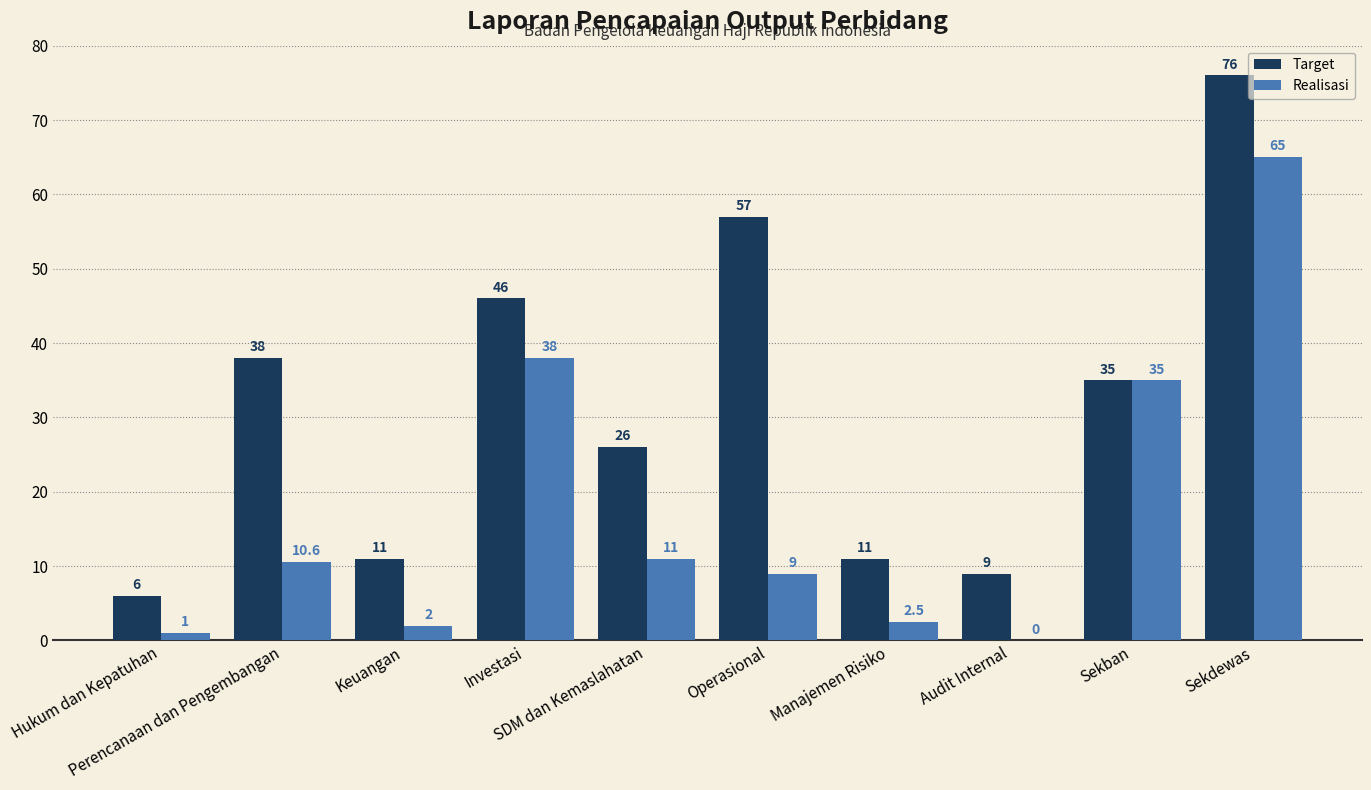

What is the sum of all Target values?

315.0